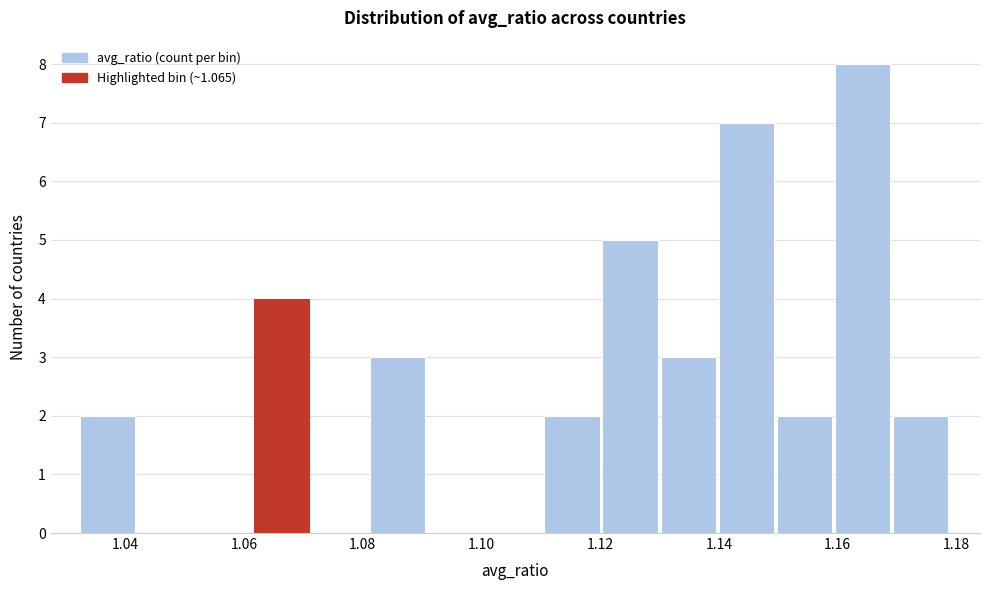

Reading left to right, transcribe this chart: for each bar, give the range it covers on the x-axis and its height. Neither the bar edges nor the heights are printed on the chart, so give them approximately, as read against the axes.

1.032 to 1.042: 2
1.042 to 1.052: 0
1.052 to 1.062: 0
1.062 to 1.072: 4
1.072 to 1.082: 0
1.082 to 1.092: 3
1.092 to 1.100: 0
1.100 to 1.110: 0
1.110 to 1.120: 2
1.120 to 1.130: 5
1.130 to 1.140: 3
1.140 to 1.150: 7
1.150 to 1.160: 2
1.160 to 1.170: 8
1.170 to 1.180: 2